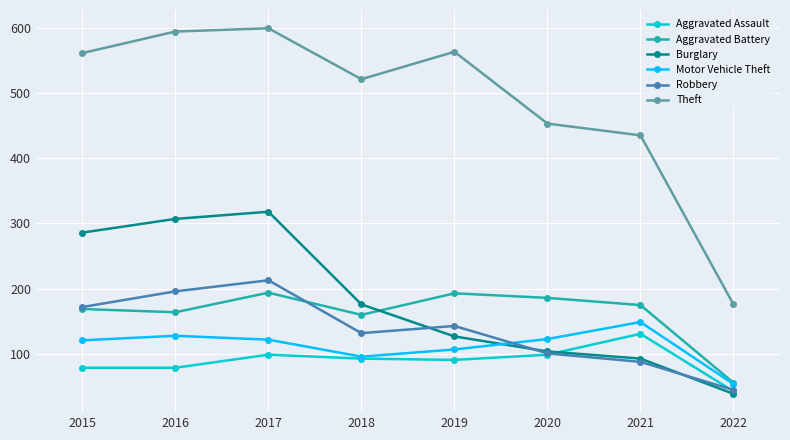

Where is the first local maximum for Robbery?

2017